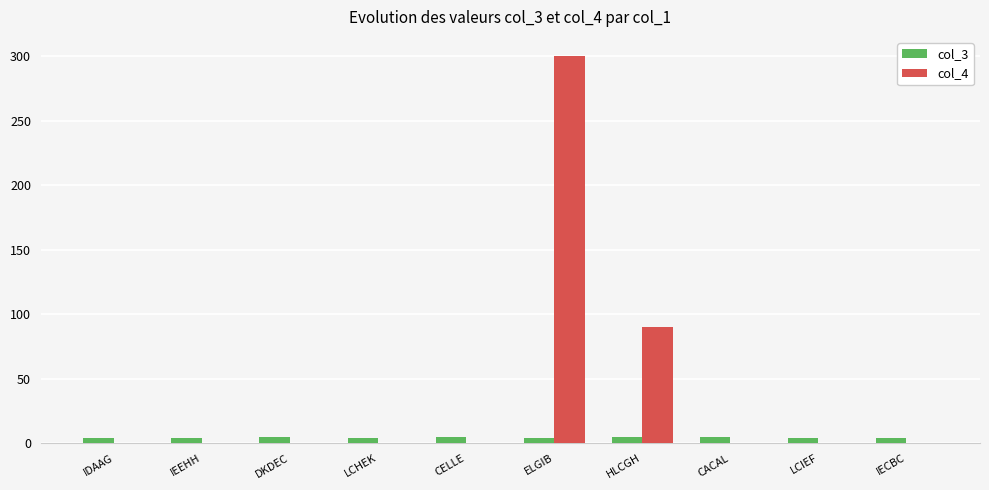

What value does the col_3 series have at IDAAG?

4